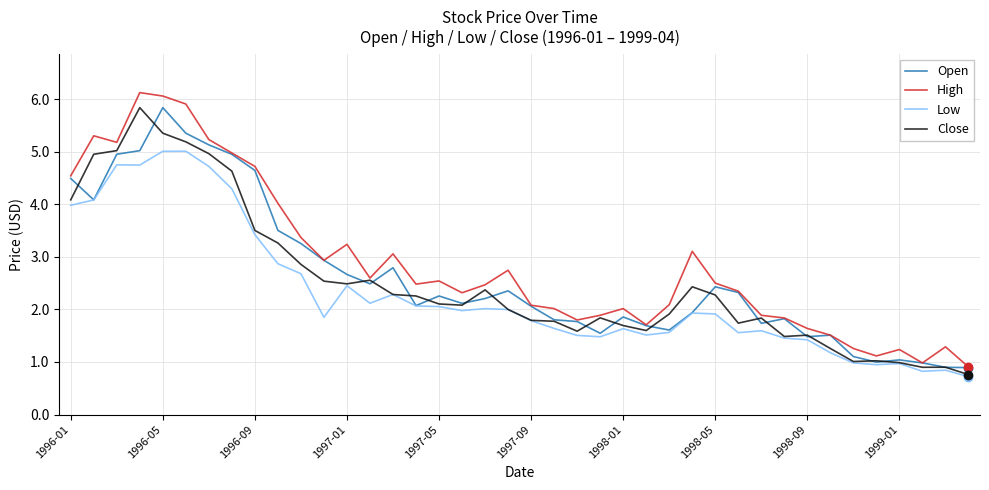

Which series has the largest range (max minus min)?

High